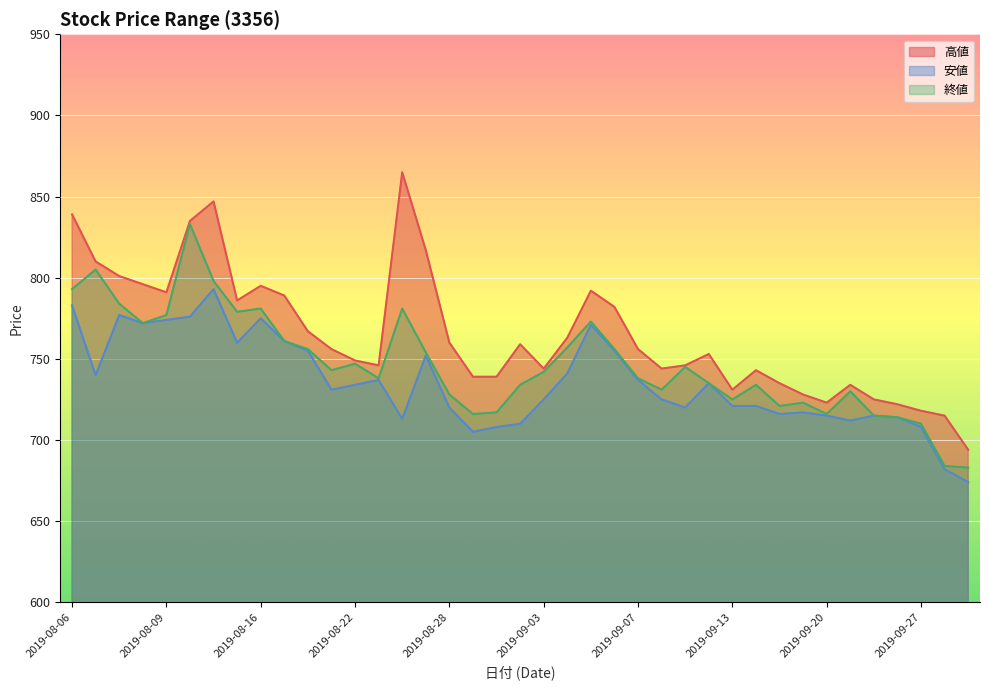

What is the difference between the maximum and minimum values in the 高値 series?

171